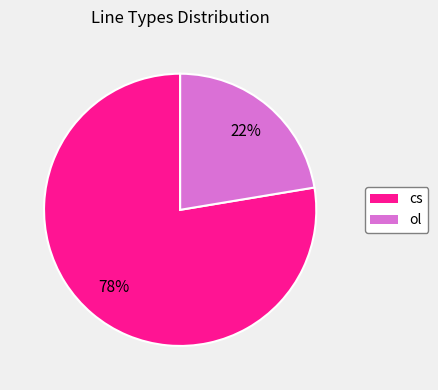

To the nearest percent, what portion does ol represent?

22%